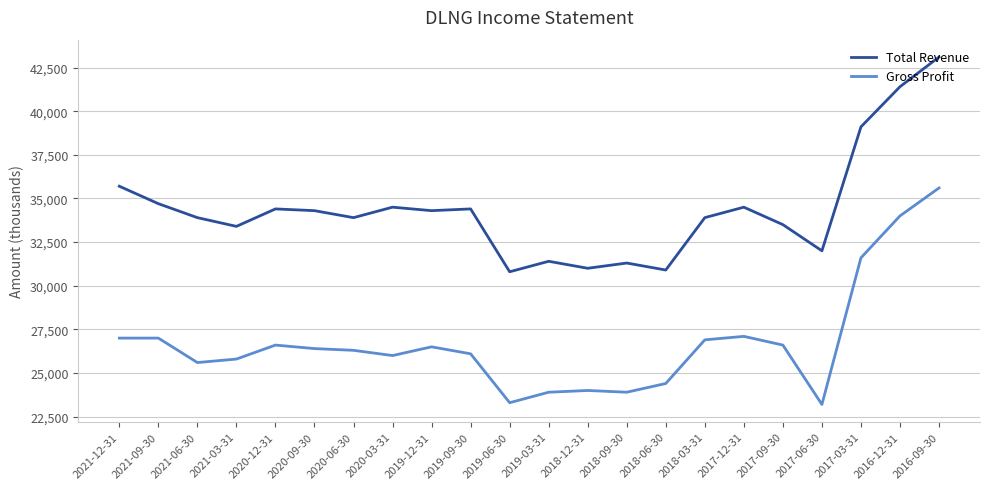

Is it true that Gross Profit equals 27100 at 2017-12-31?

True